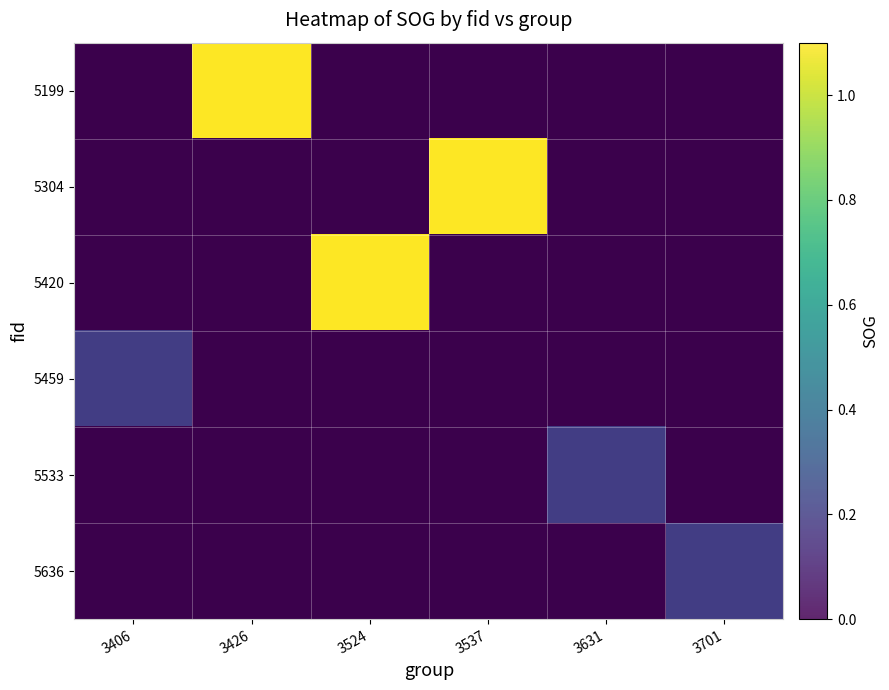

How many distinct data groups are displayed?

6